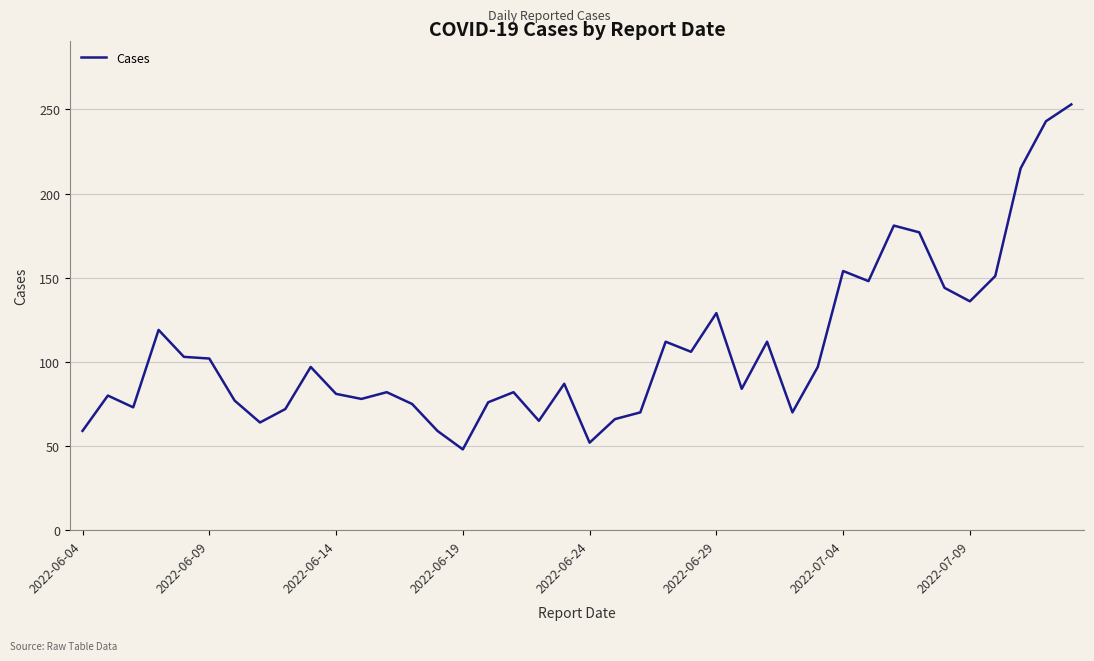

What is the greatest value displayed?

253